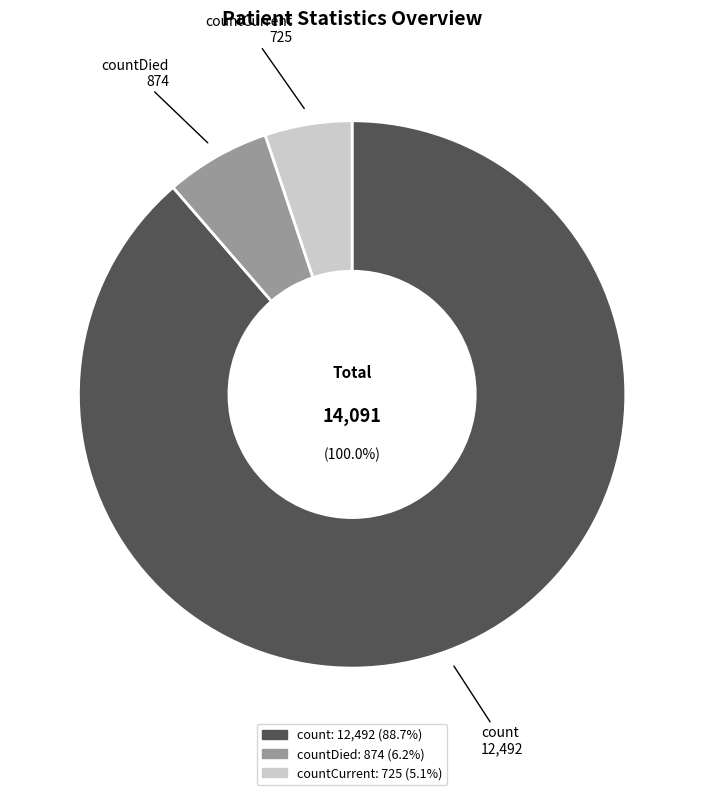

To the nearest percent, what is the difference between the largest and smallest slice percentages?

84%